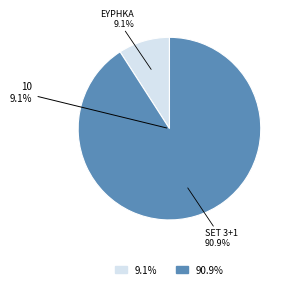

Does ΕΥΡΗΚΑ CLASSIC ΜΣ 60GR account for over 50% of the chart?

No